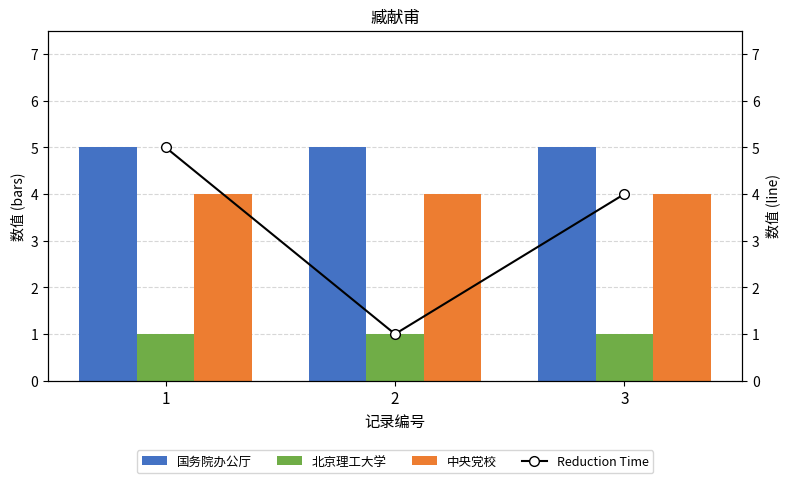

What value does the 国务院办公厅 series have at 2?

5